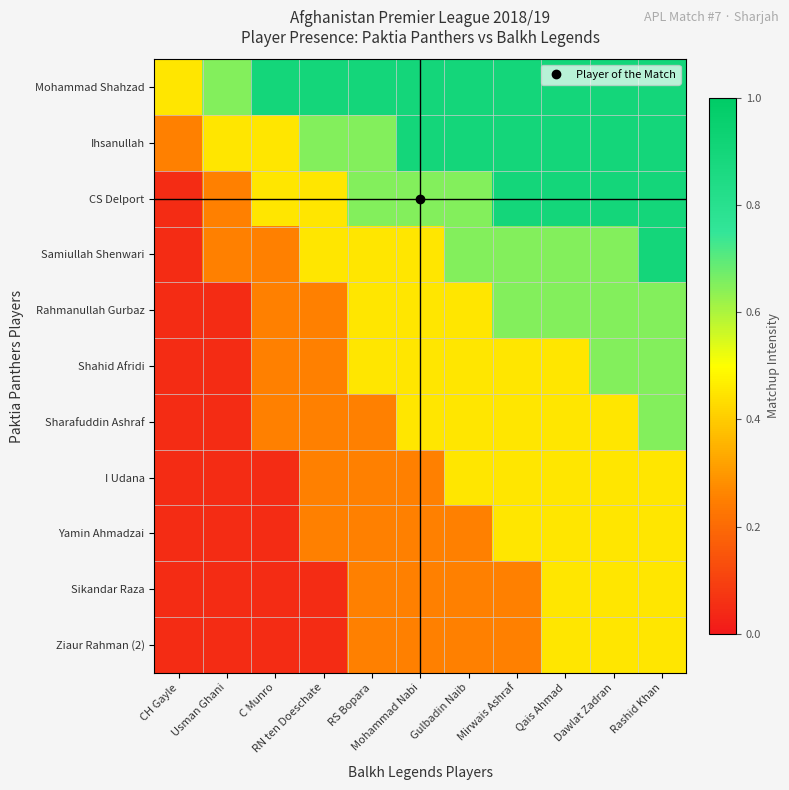

At which category is the sum across all series the highest?

Rashid Khan